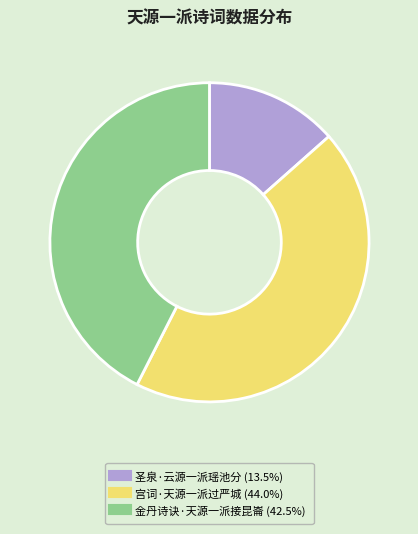

Rank the categories by value from lowest to highest.

圣泉·云源一派瑶池分, 金丹诗诀·天源一派接昆崙, 宫词·天源一派过严城